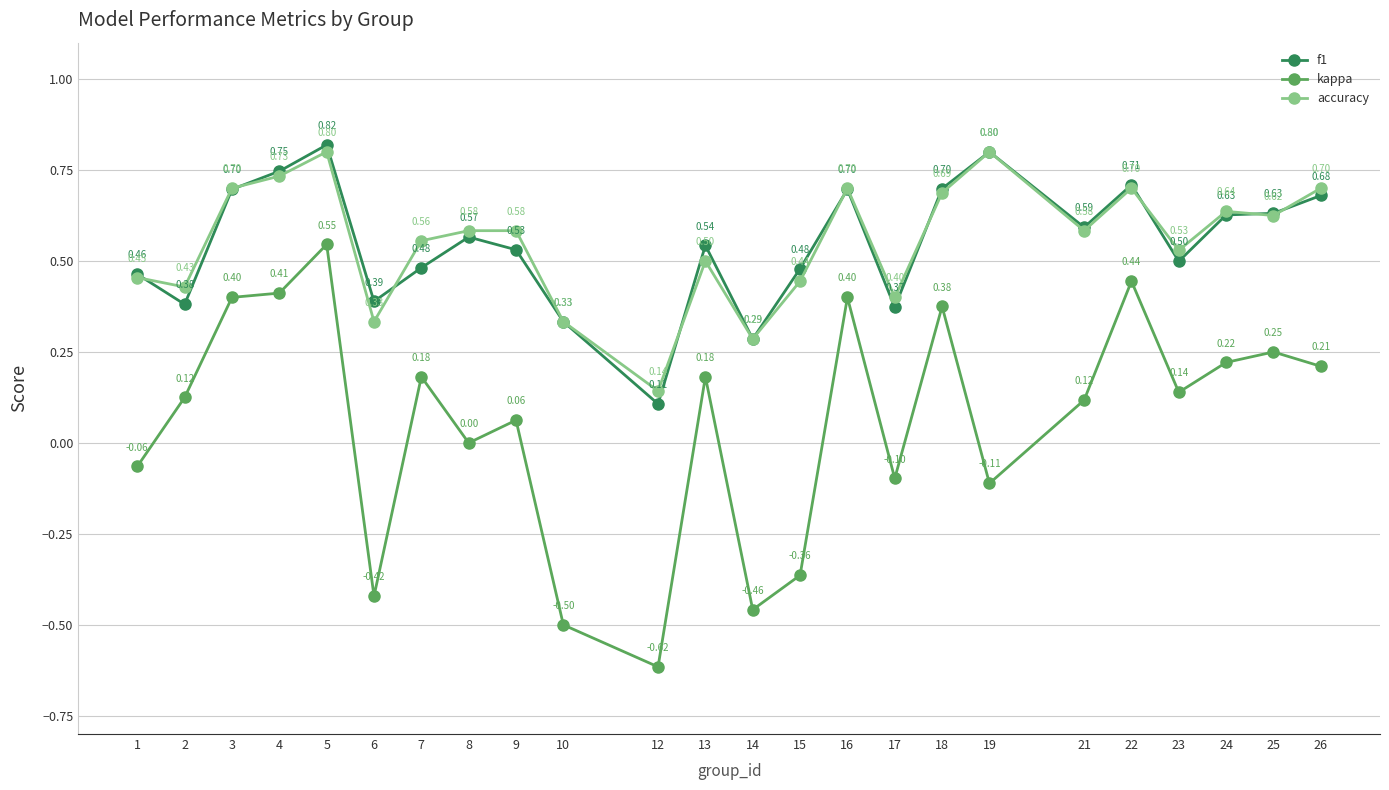

What is the difference between the maximum and second lowest values in the kappa series?

1.0